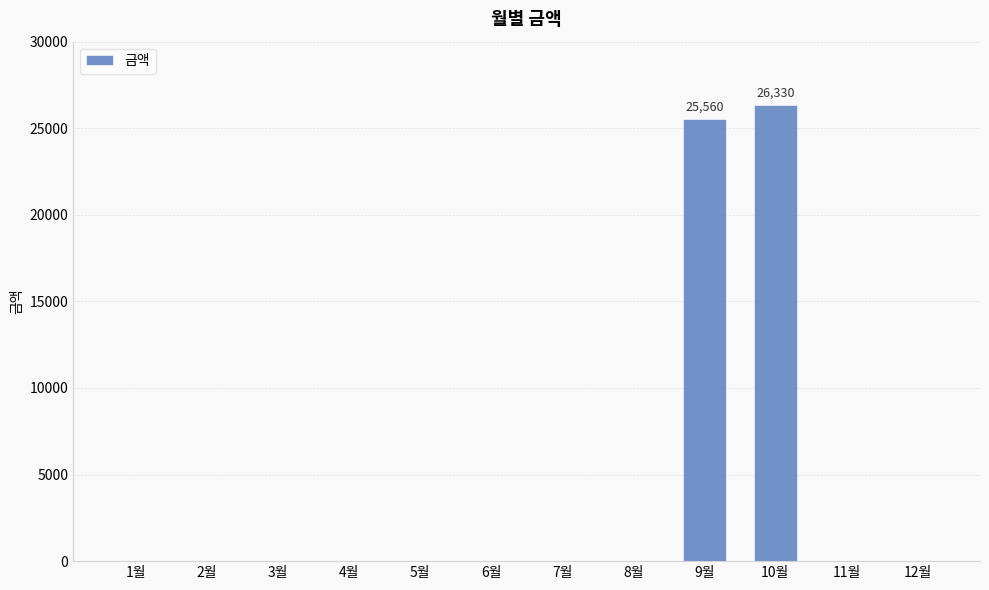

What is the sum of all values?

51890